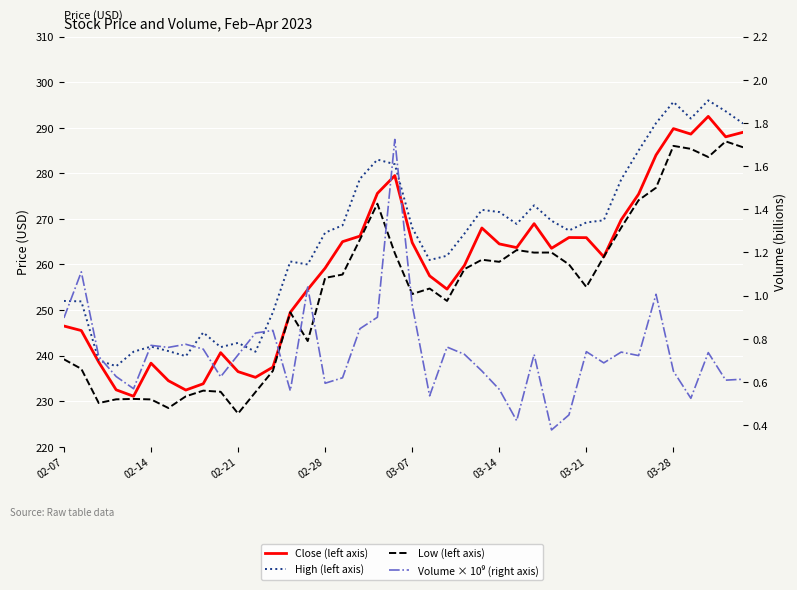

What is the greatest value displayed?

296.0